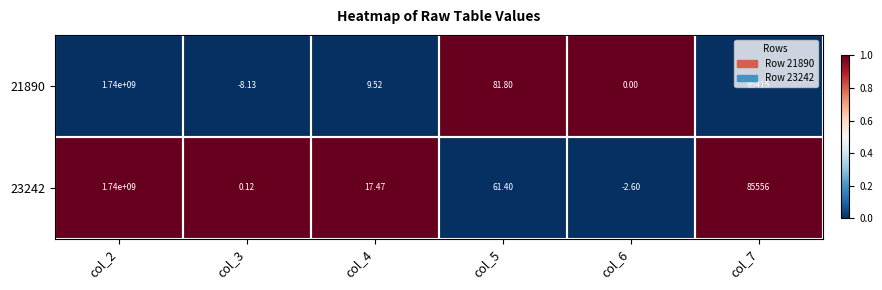

Is the value of 21890 at col_5 greater than the value of 23242 at col_6?

Yes